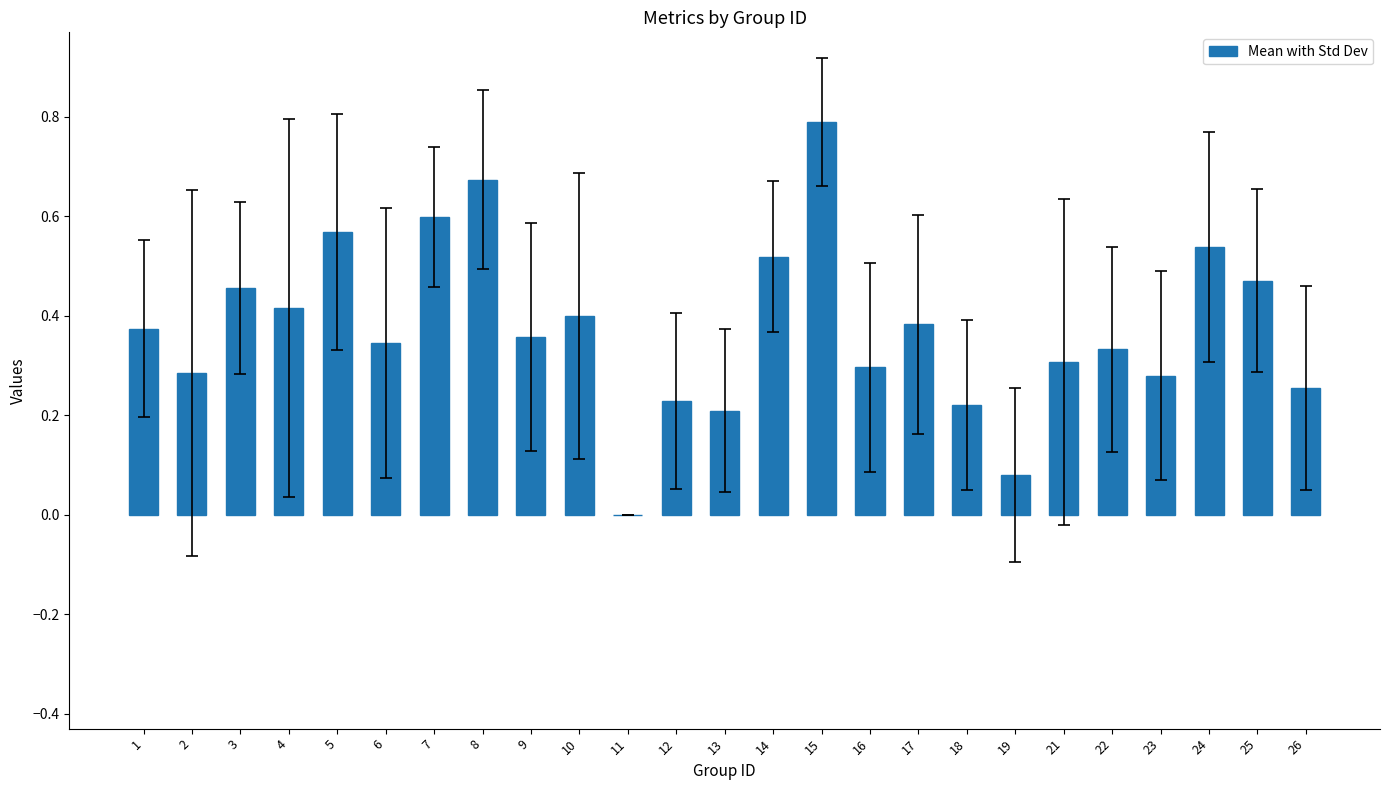

Which label corresponds to the largest value in the chart?

15